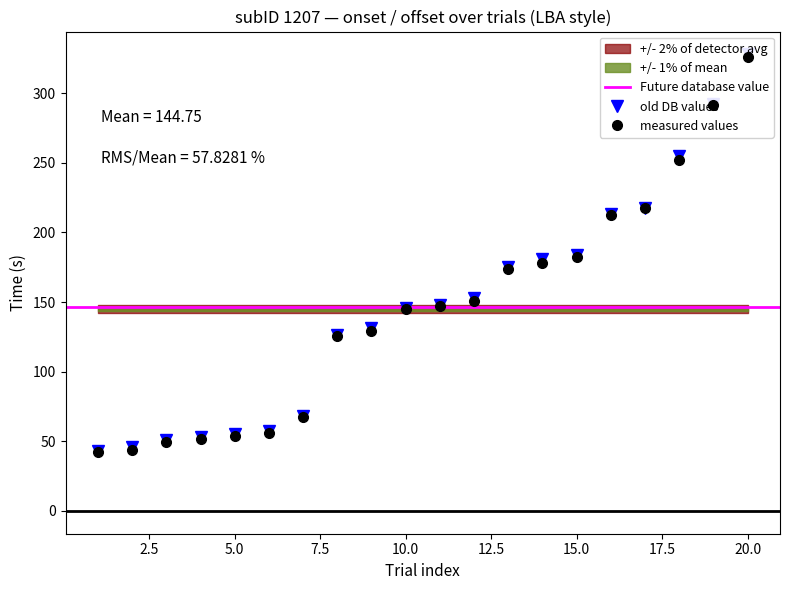

True or false: onset has more than 2 points higher than both neighbors.

False